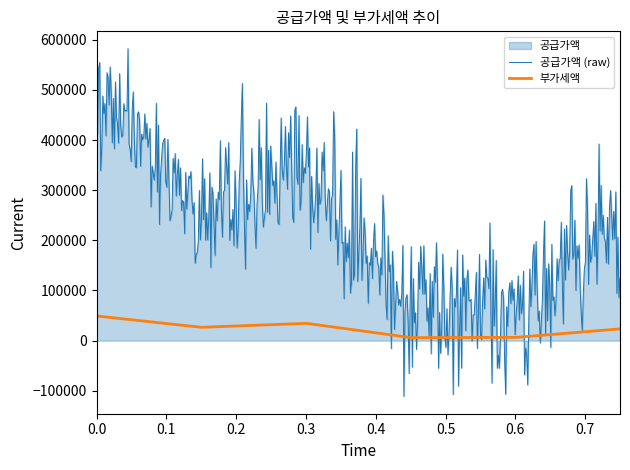

List the series in order of their overall mean, lowest first.

부가세액, 공급가액 (raw)